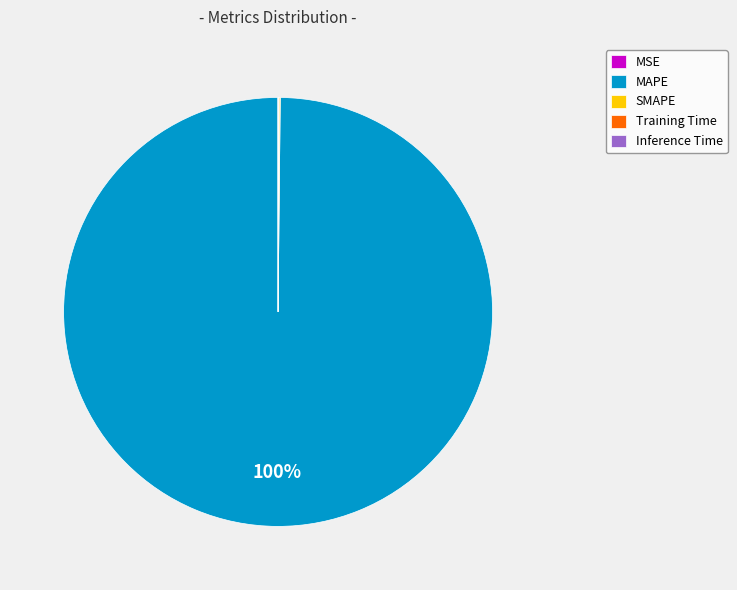

To the nearest percent, what is the average slice percentage?

20%